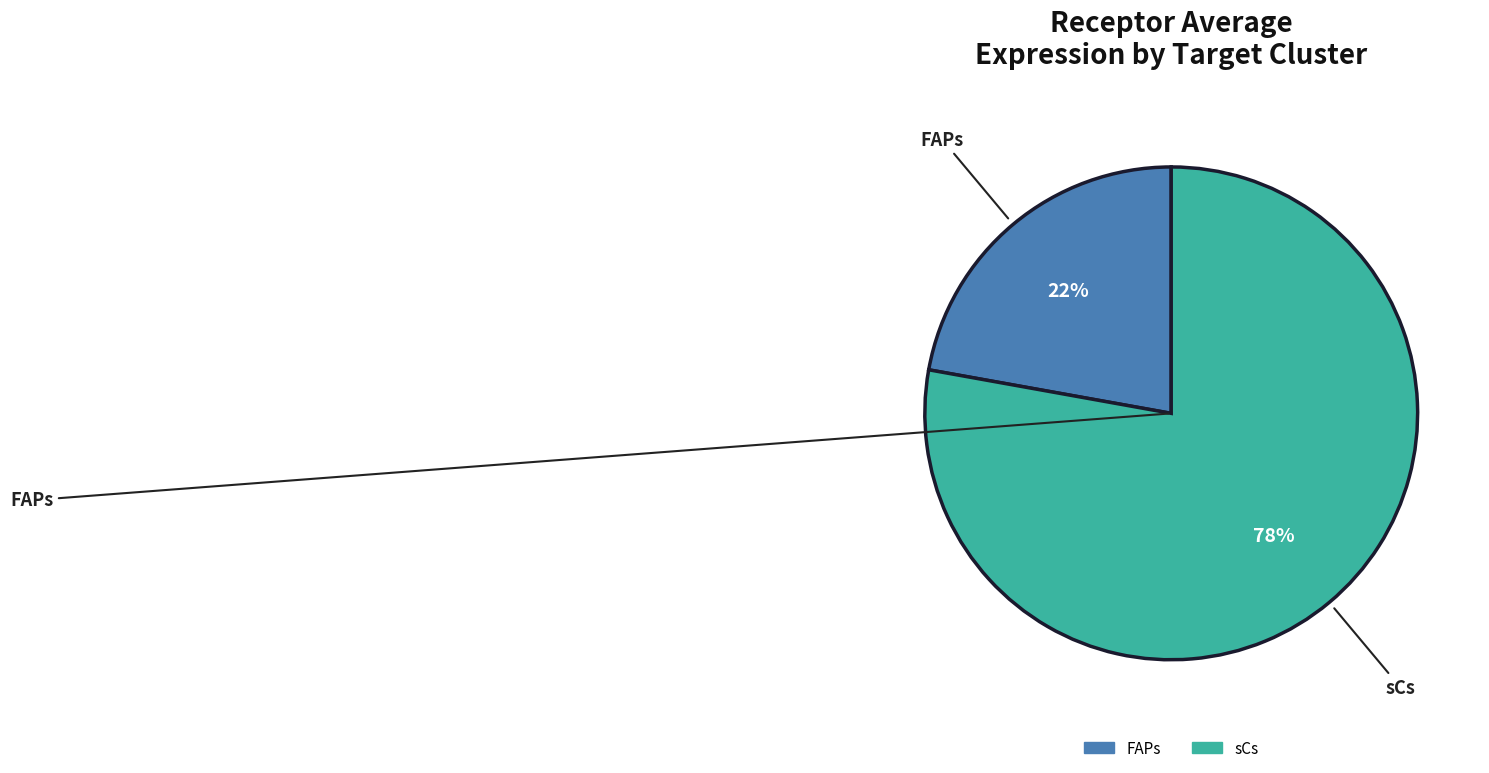

Count the number of slices in the pie.

2